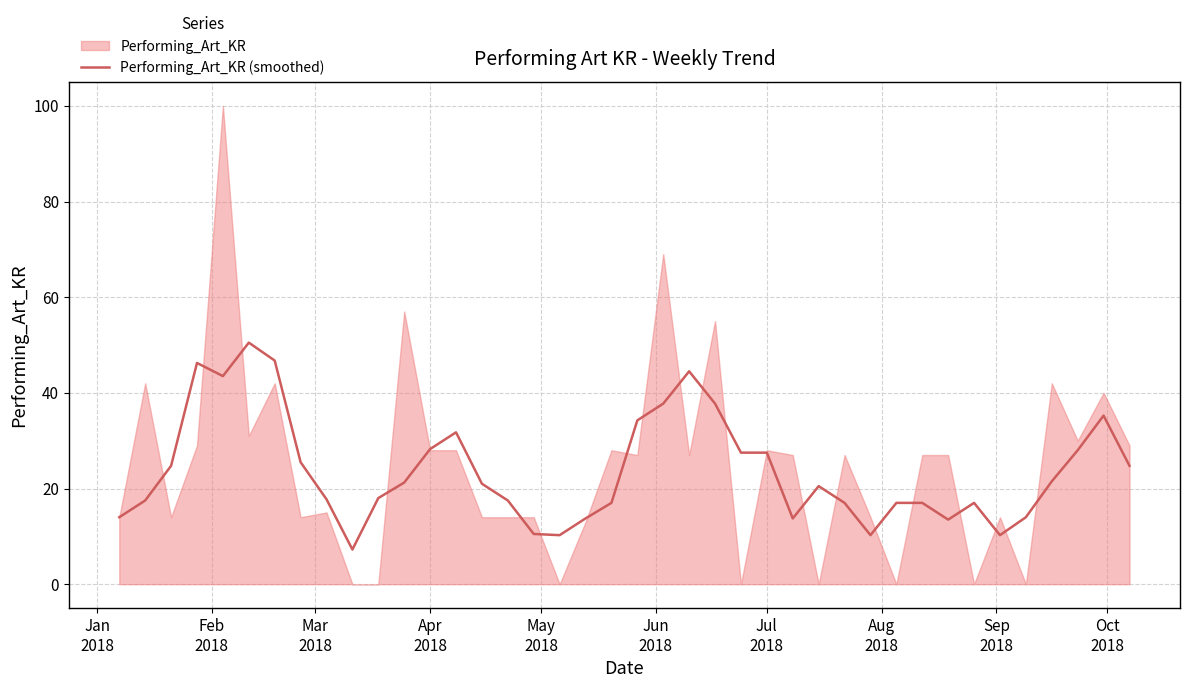

What is the maximum value for Performing_Art_KR (smoothed)?

50.5